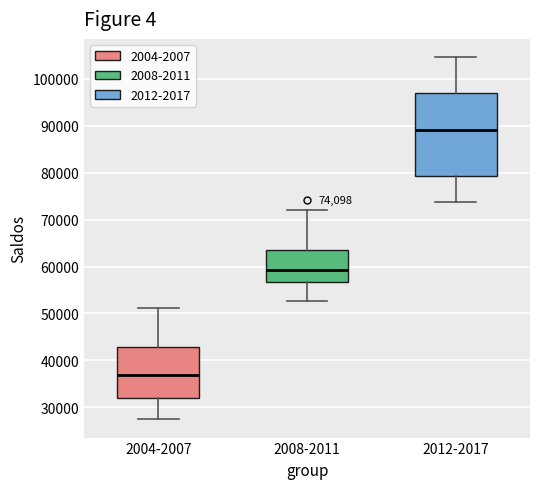

Comparing the boxes themselves (not the whiskers), which one is the tallest?

2012-2017